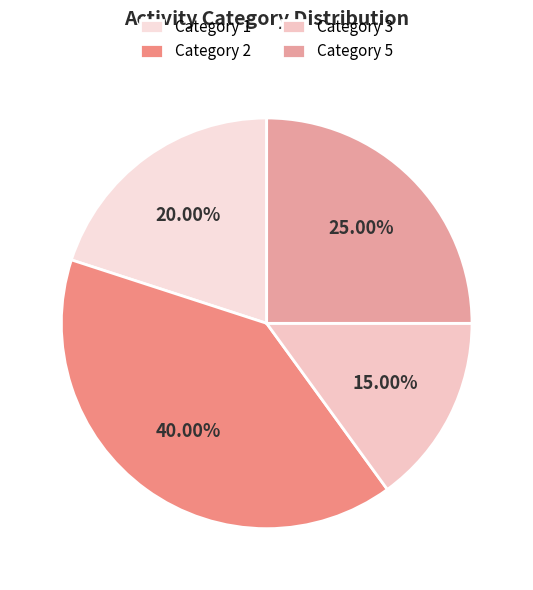

How many slices are in this pie chart?

4